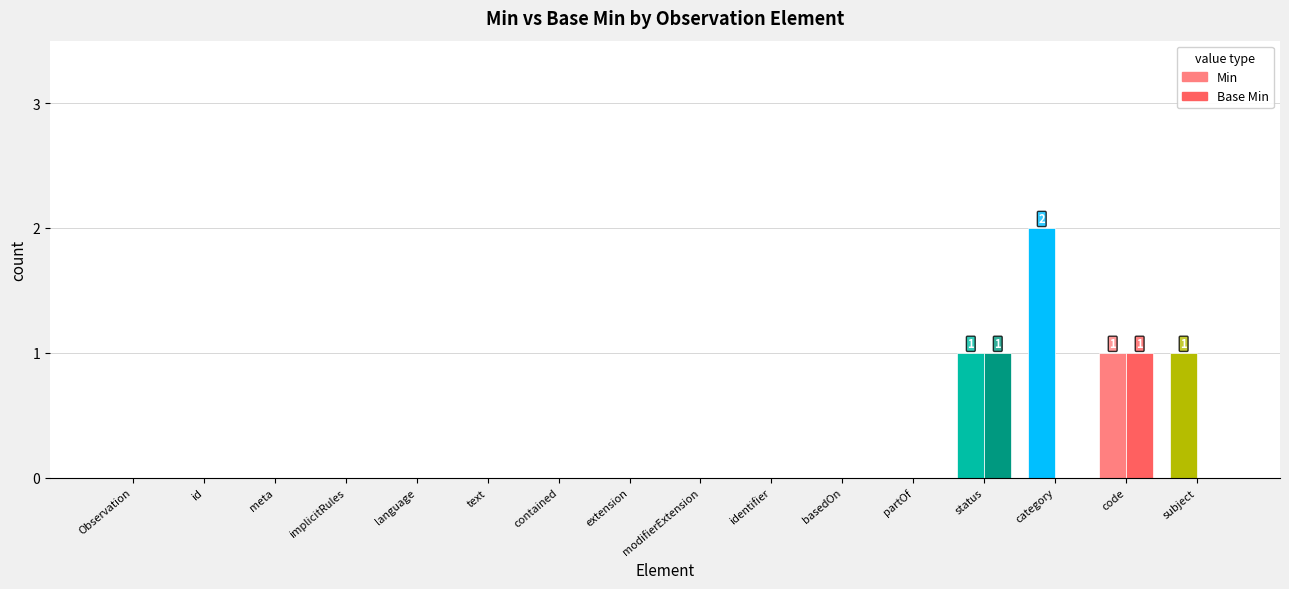

Which category has the highest value across all series?

category